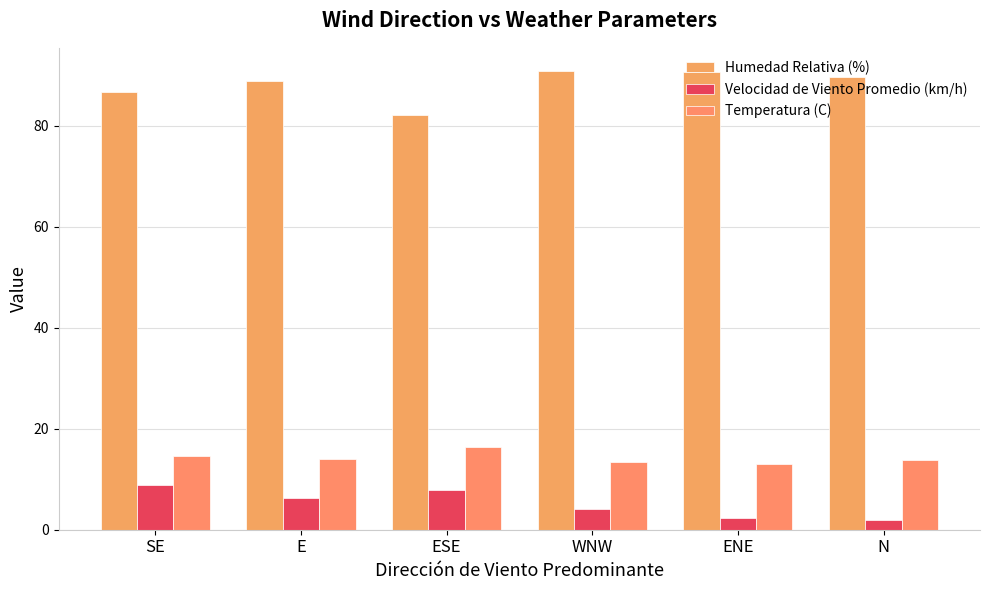

Reading right to left, list all the values displayed in this chart.

Humedad Relativa (%): 89.7	90.7	90.9	82.1	88.9	86.6
Velocidad de Viento Promedio (km/h): 2.0	2.4	4.0	7.9	6.3	8.8
Temperatura (C): 13.8	13.1	13.4	16.4	14.0	14.7